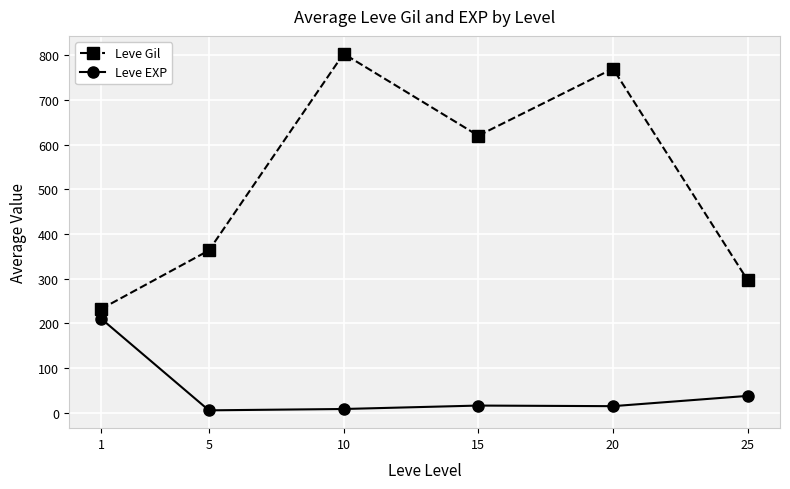

The value of Leve Gil at 1 is 232.5. True or false?

True